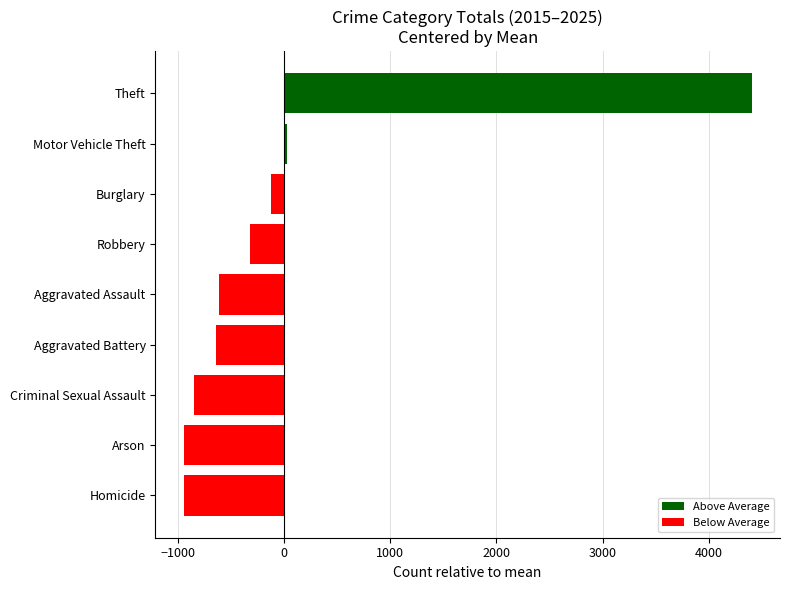

What is the greatest value displayed?

4404.7